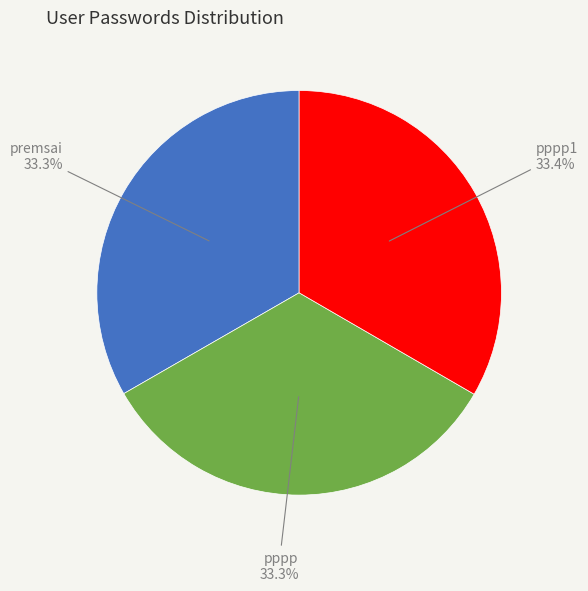

Is there any slice that represents more than half of the pie?

No